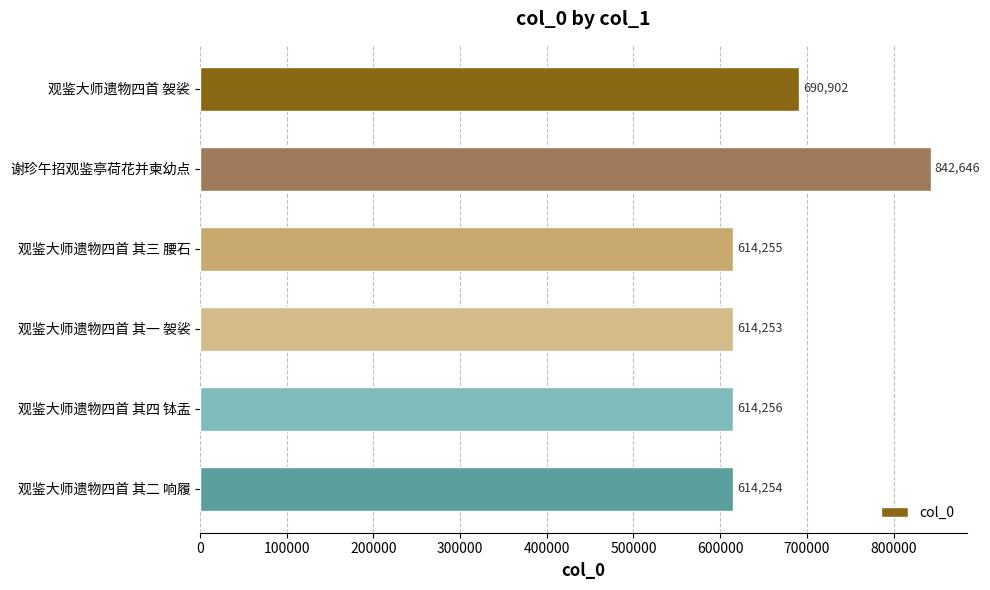

Rank the categories by value from lowest to highest.

观鉴大师遗物四首 其一 袈裟, 观鉴大师遗物四首 其二 响履, 观鉴大师遗物四首 其三 腰石, 观鉴大师遗物四首 其四 钵盂, 观鉴大师遗物四首 袈裟, 谢珍午招观鉴亭荷花并柬幼点